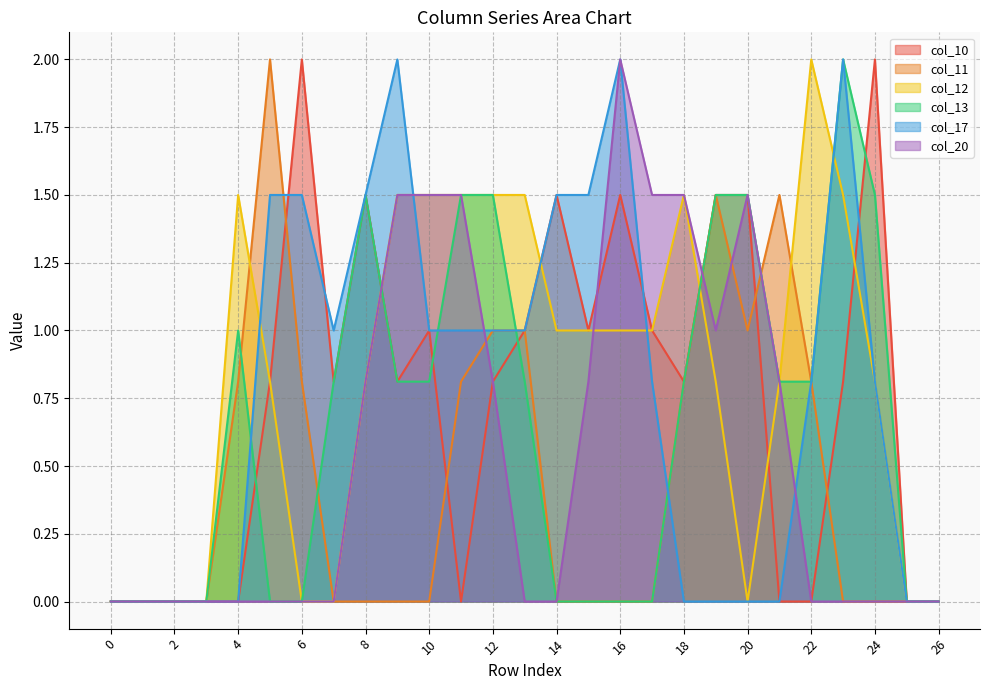

Is the value of col_17 at 2 greater than the value of col_20 at 8?

No